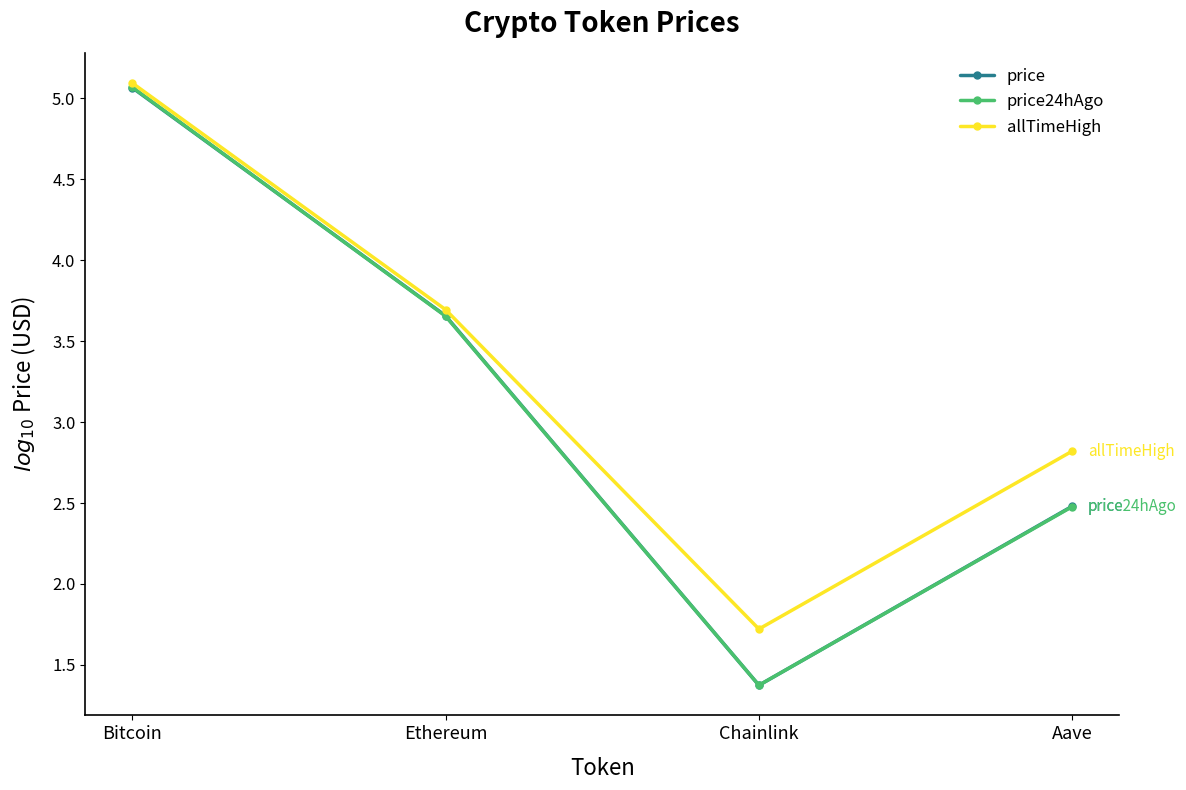

What is the difference between the price24hAgo values at Bitcoin and Aave?

2.6